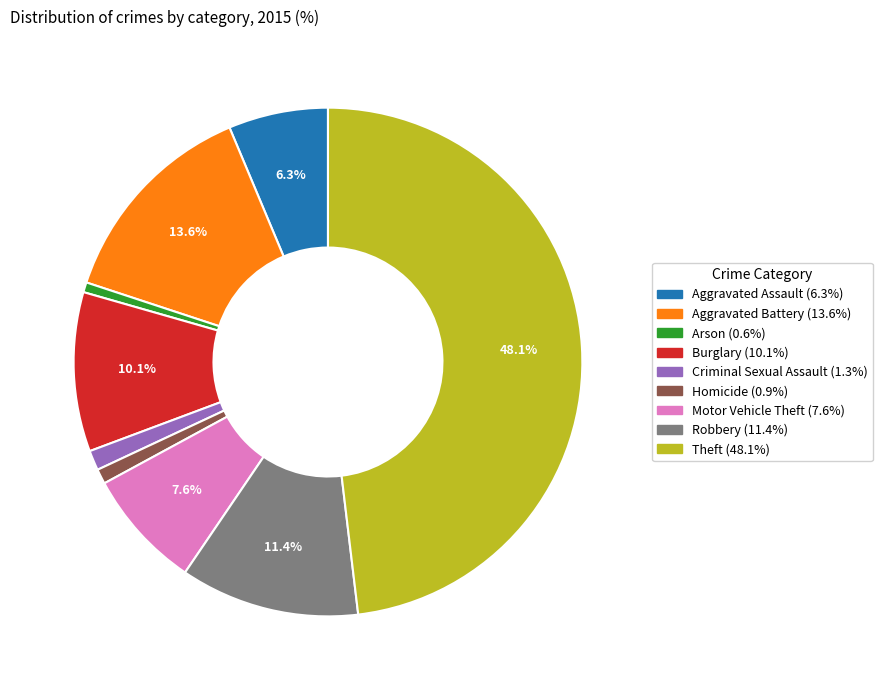

Does Homicide account for over 50% of the chart?

No